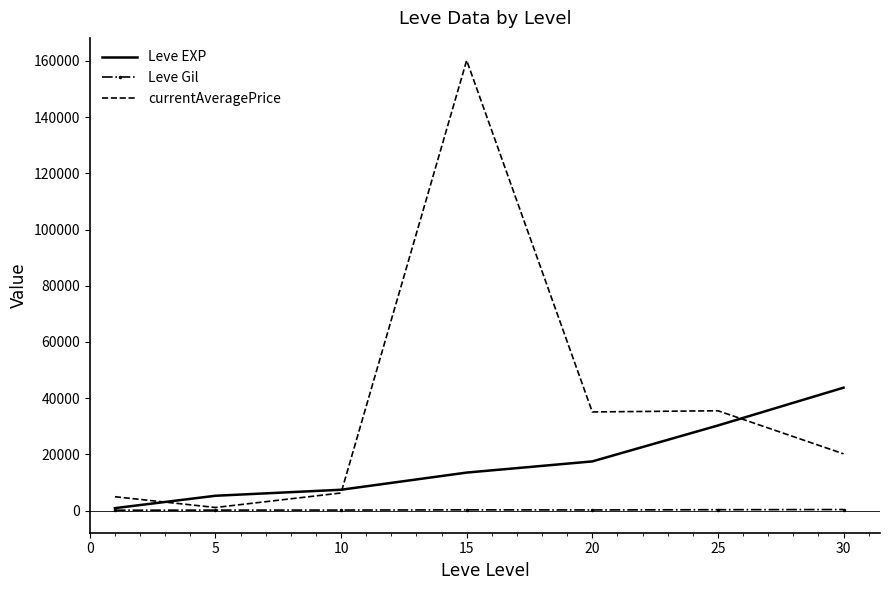

Which series has the largest total across all categories?

currentAveragePrice